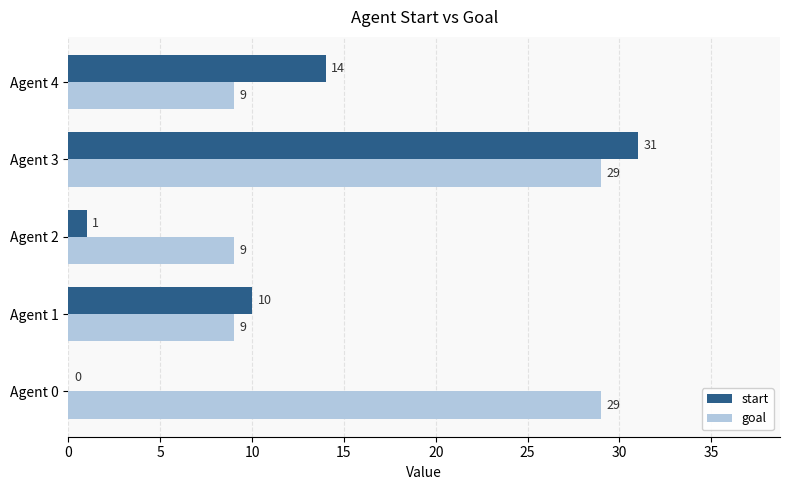

Is the value of goal at Agent 3 greater than the value of start at Agent 2?

Yes